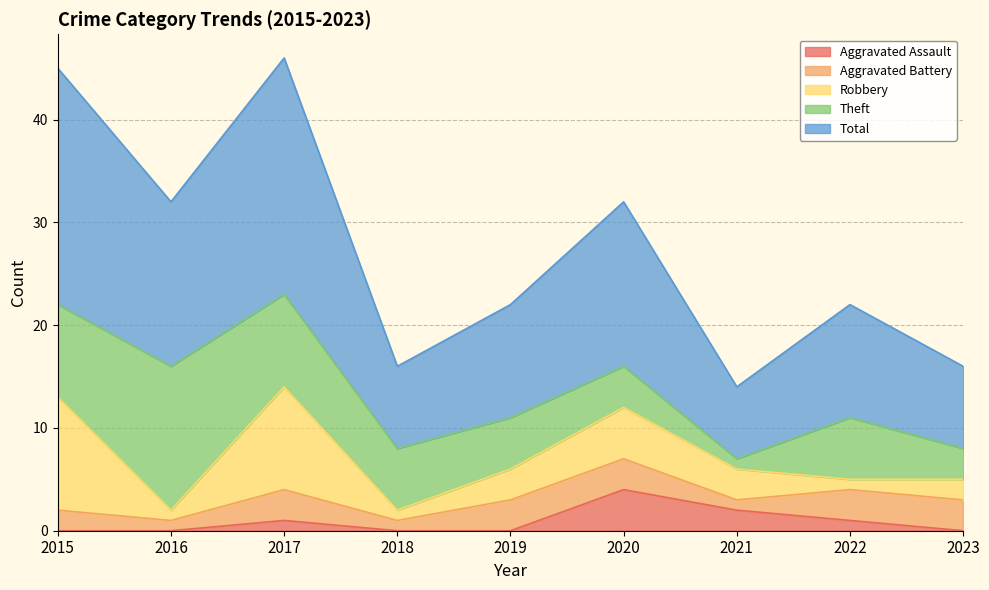

The value of Aggravated Assault at 2015 is -2. True or false?

False